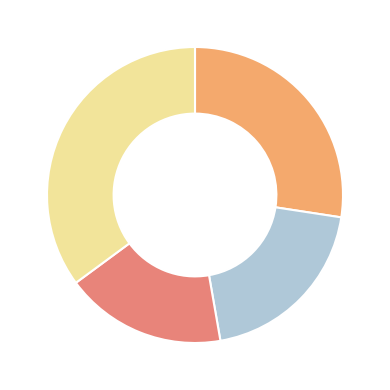

Does any single category account for the majority?

No